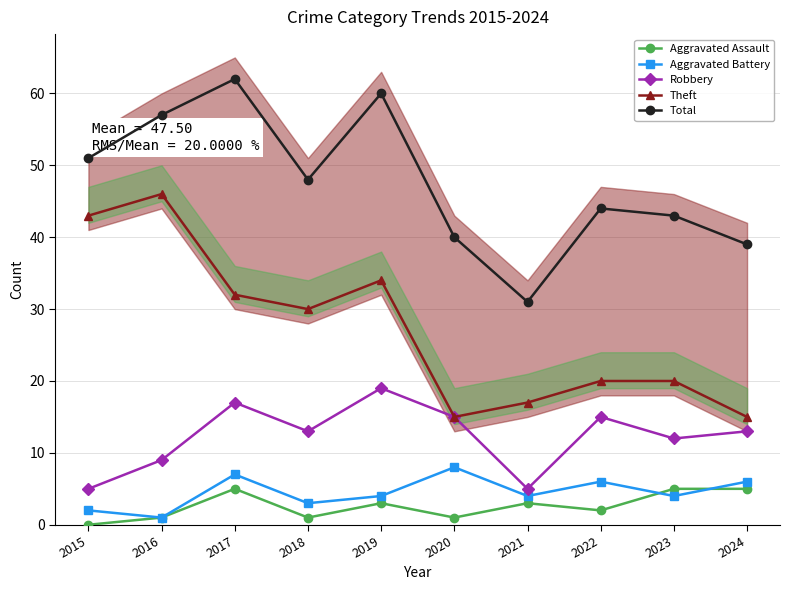

What is the value of the Theft point at the 8th from the left?

20